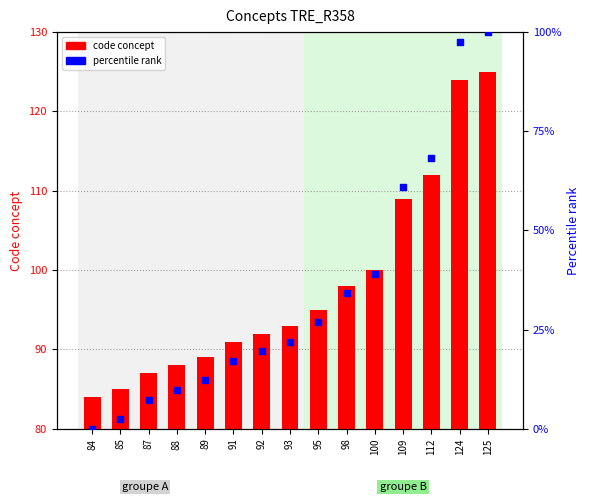

At how many categories does at least one series exceed 20?

15